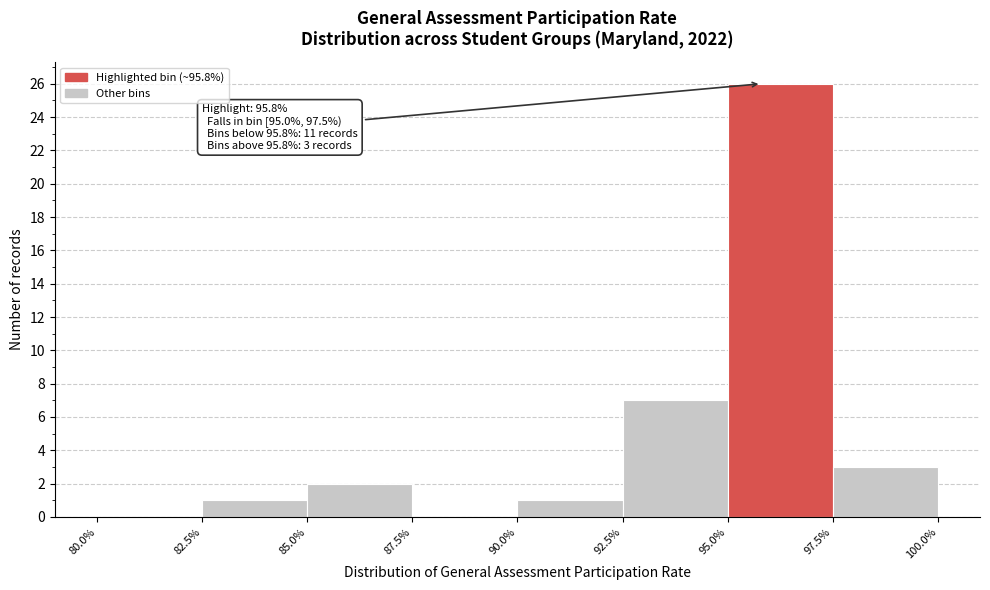

Which range on the x-axis has the tallest bar?

95.0% to 97.5%